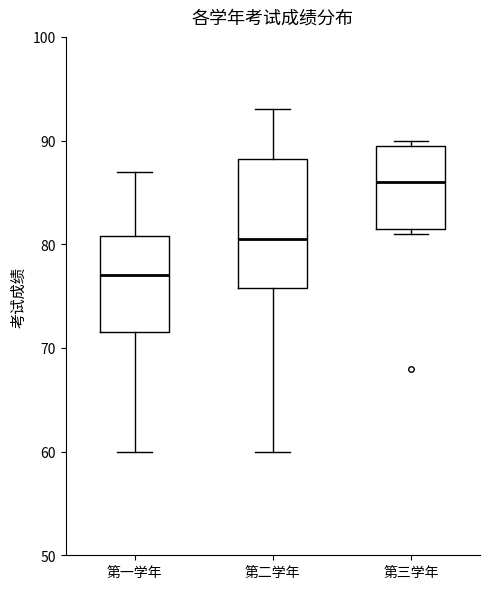

Which box is the tallest, from its lower edge to its upper edge?

第二学年